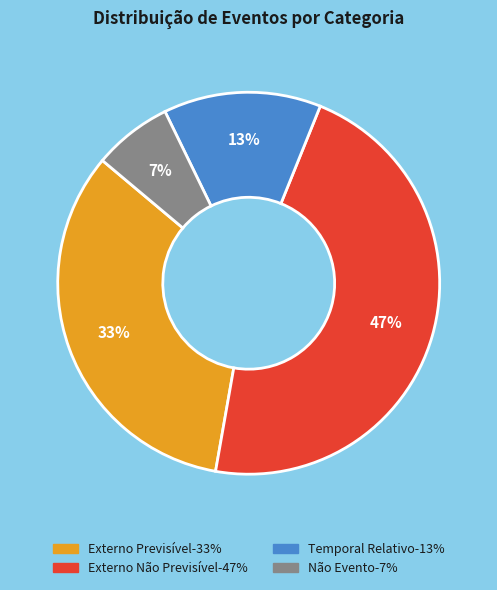

Is there any slice that represents more than half of the pie?

No